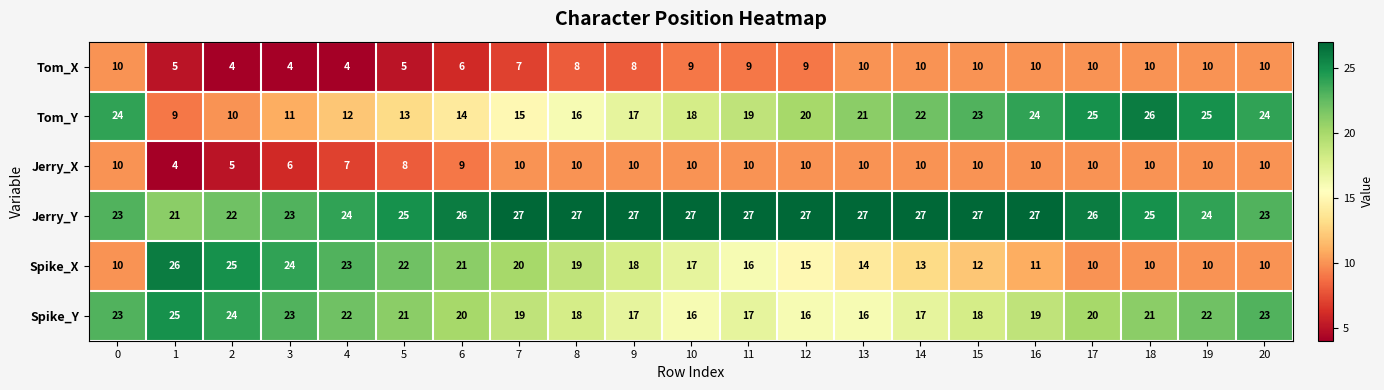

How many categories are shown in the chart?

21